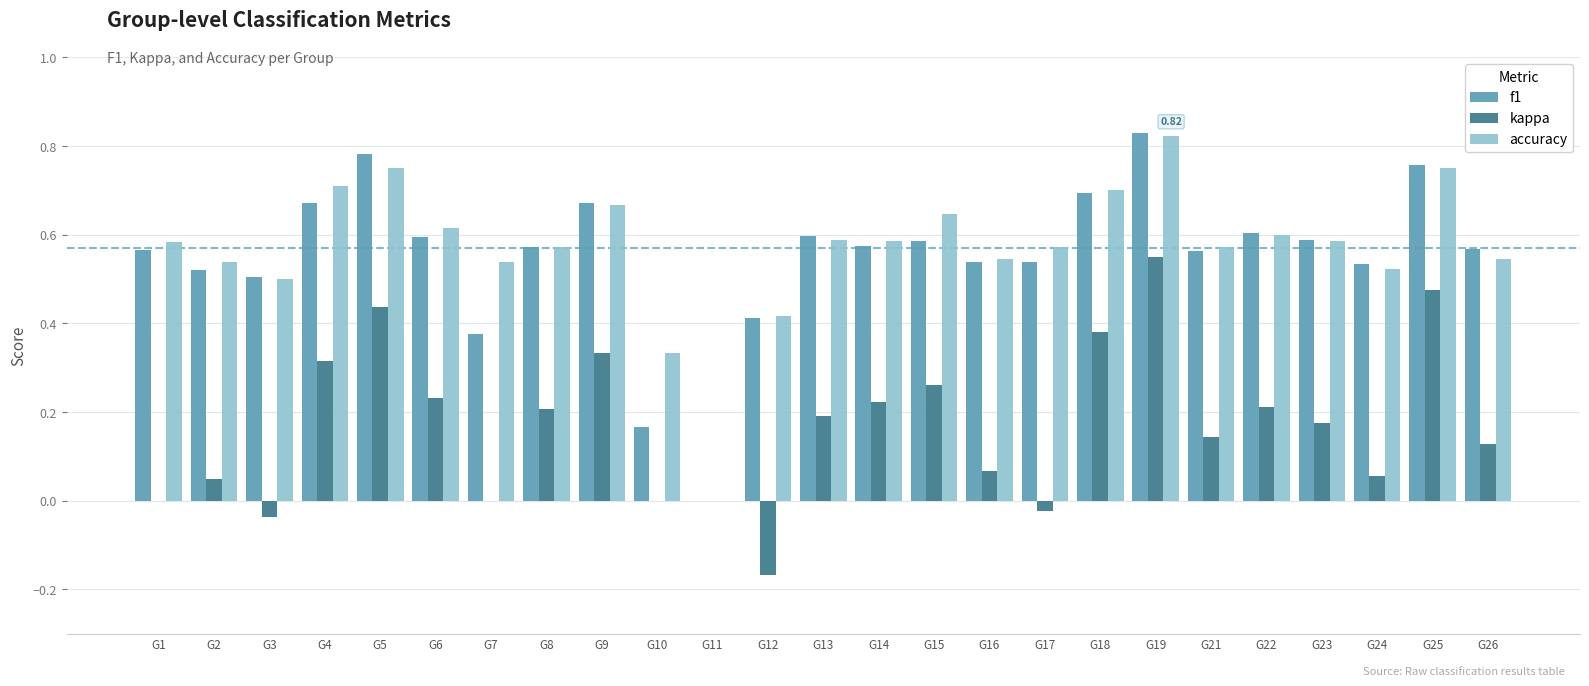

Between G3 and G21, which series saw the biggest shift?

kappa